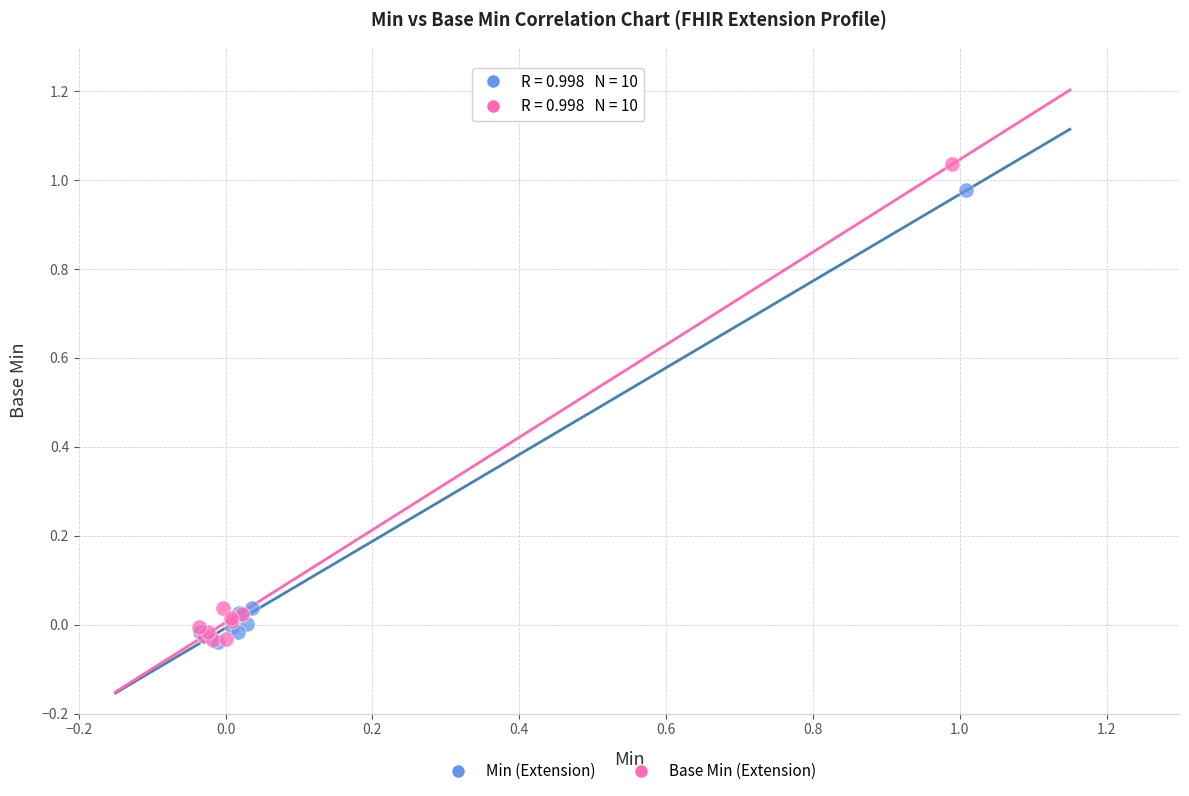

What are all the series names shown in the legend?

Min (Extension), Base Min (Extension)